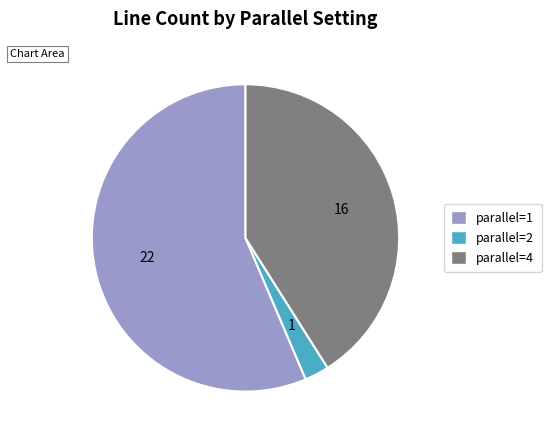

Rank the categories by value from highest to lowest.

parallel=1, parallel=4, parallel=2